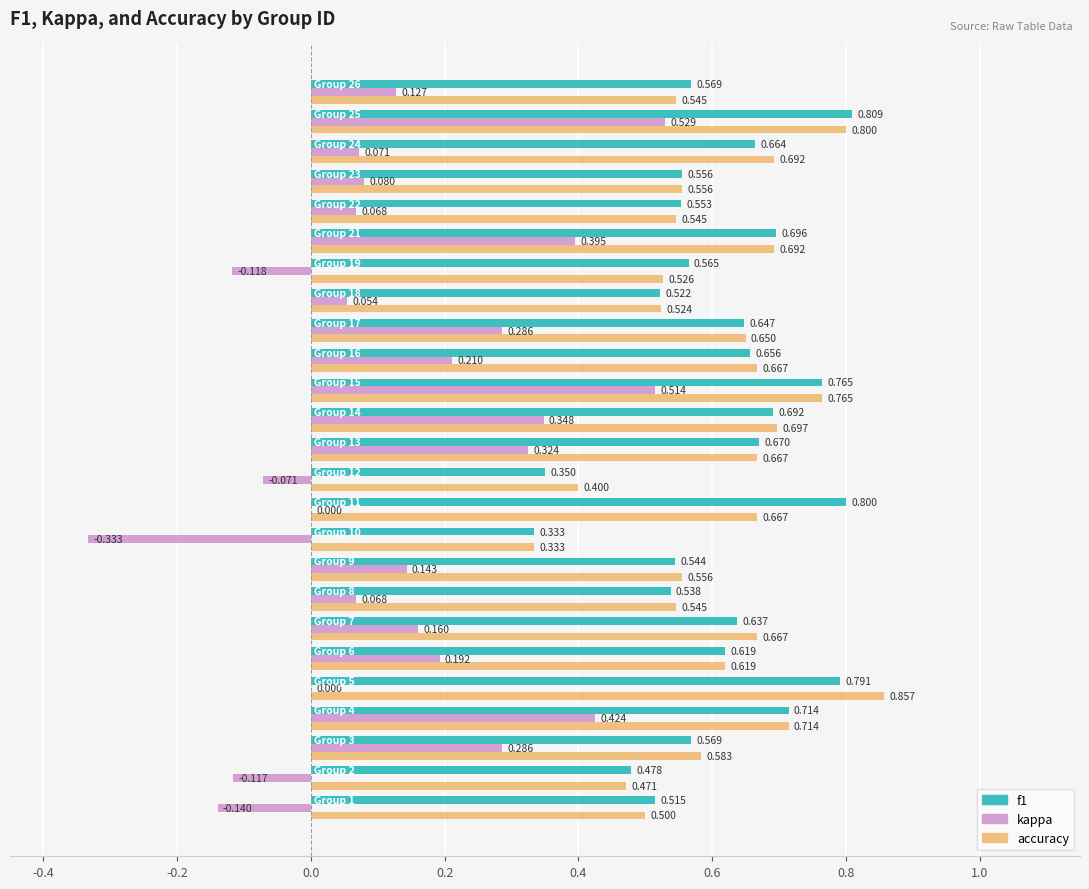

How many data points does each series have?

25